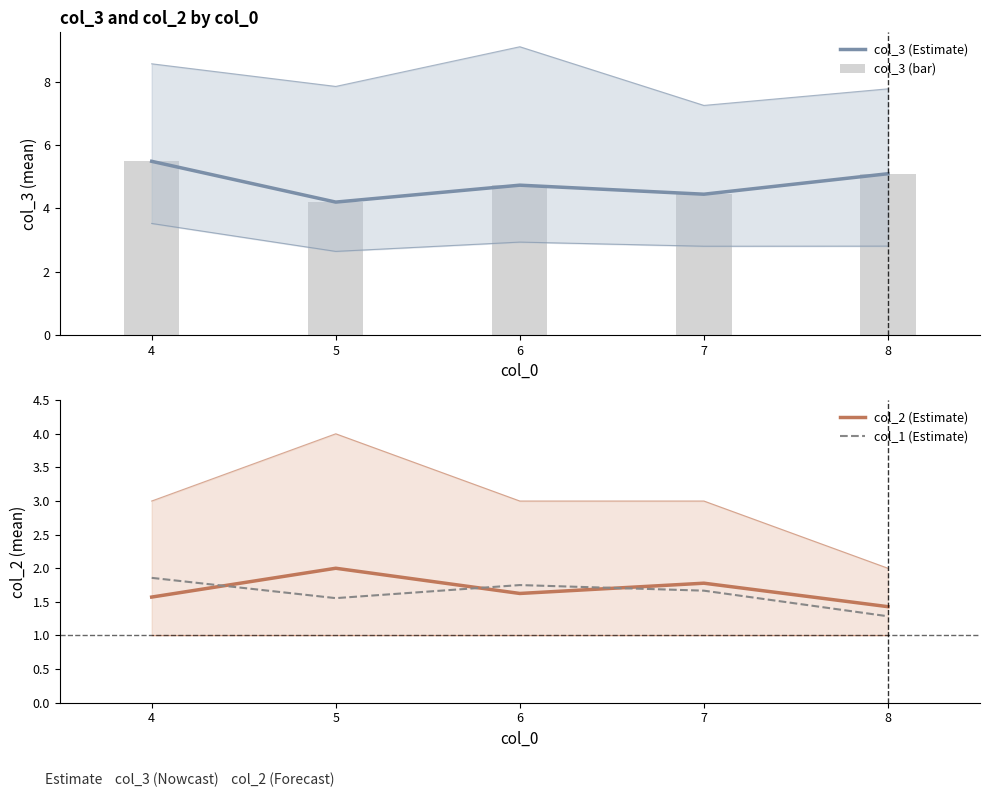

Count the number of data series in this chart.

4